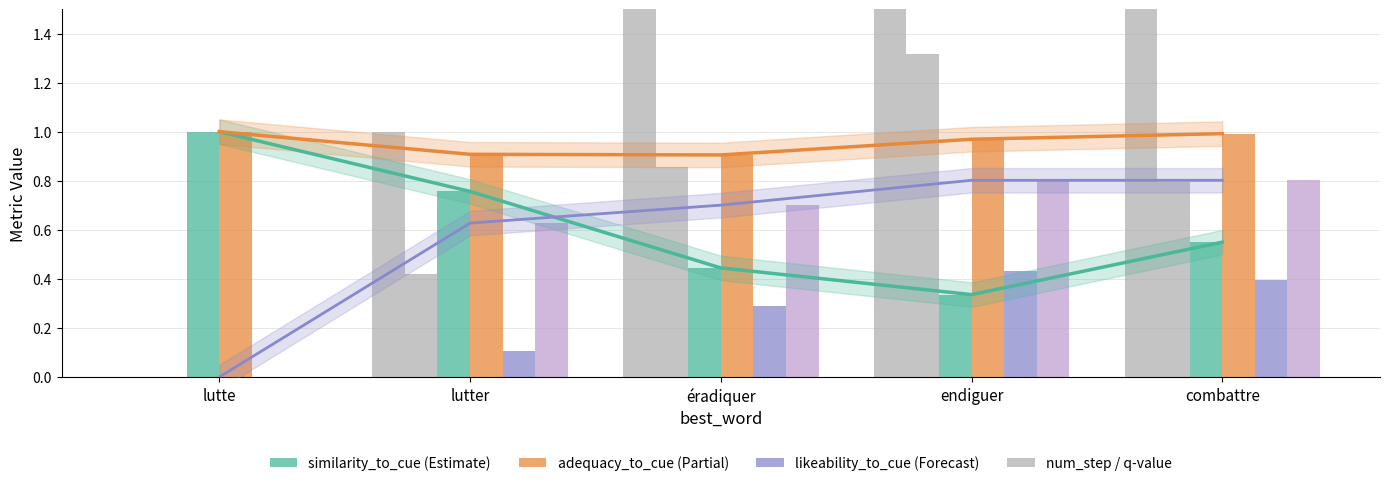

True or false: originality_to_cue has a value of 0.1 at lutter.

True